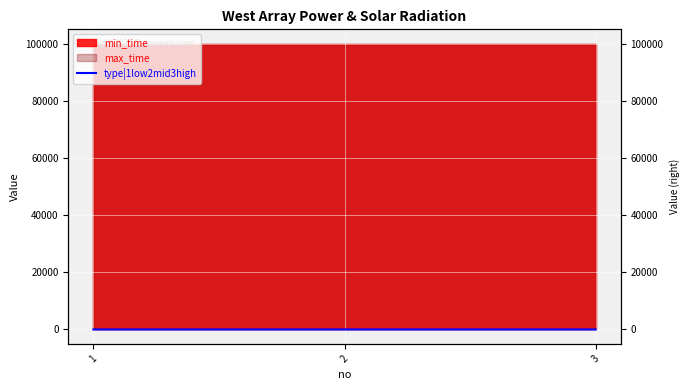

Between 3 and 2, which is larger?

3